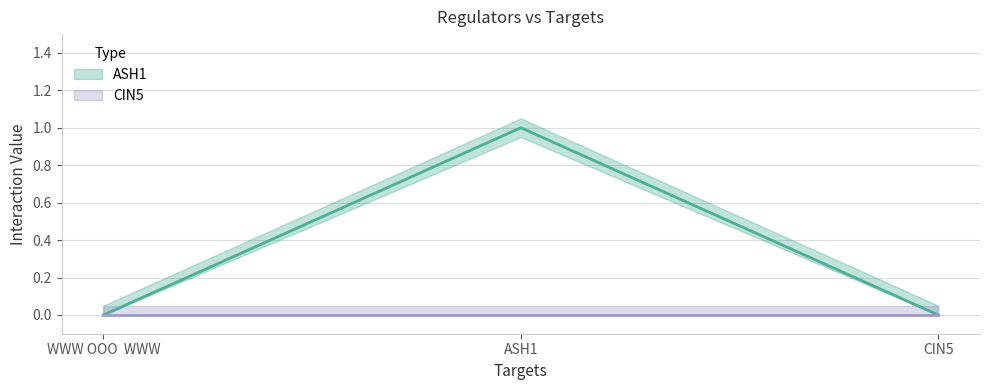

What is the label of the 3rd point from the left?

CIN5